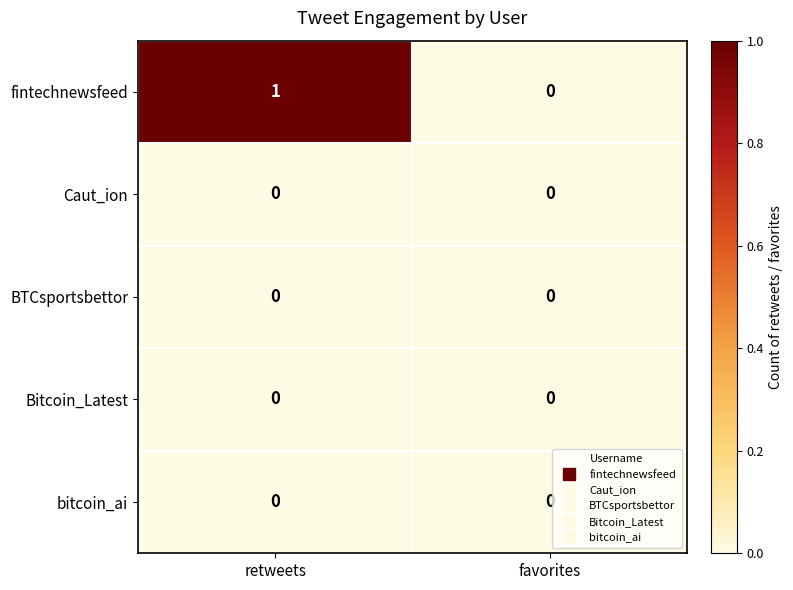

The fintechnewsfeed series shows -1 at favorites. True or false?

False